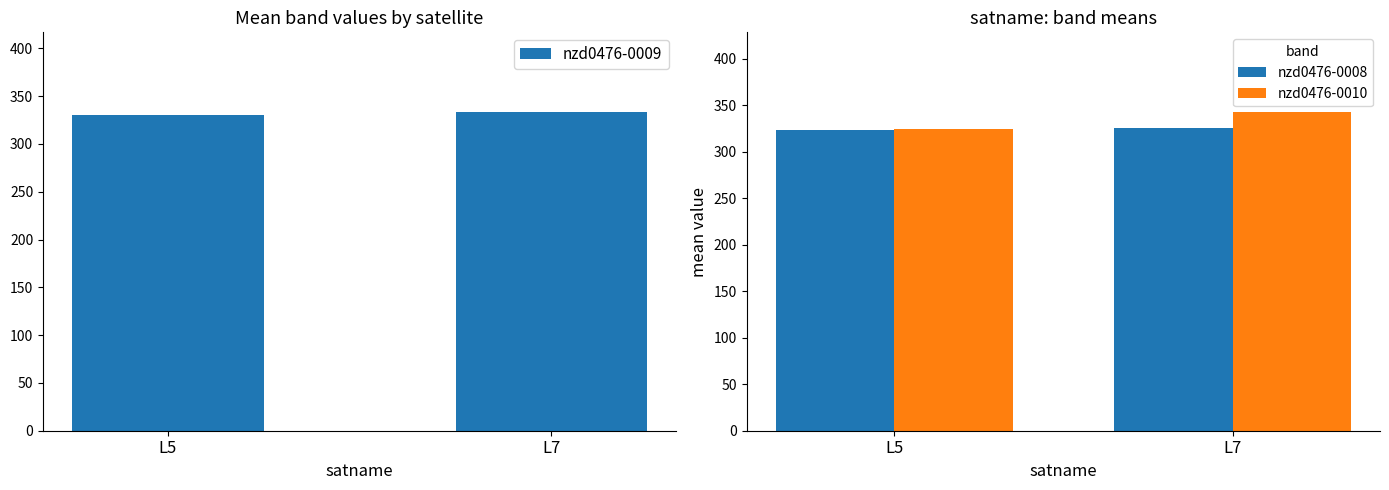

The value of nzd0476-0009 at L5 is 330.0. True or false?

True